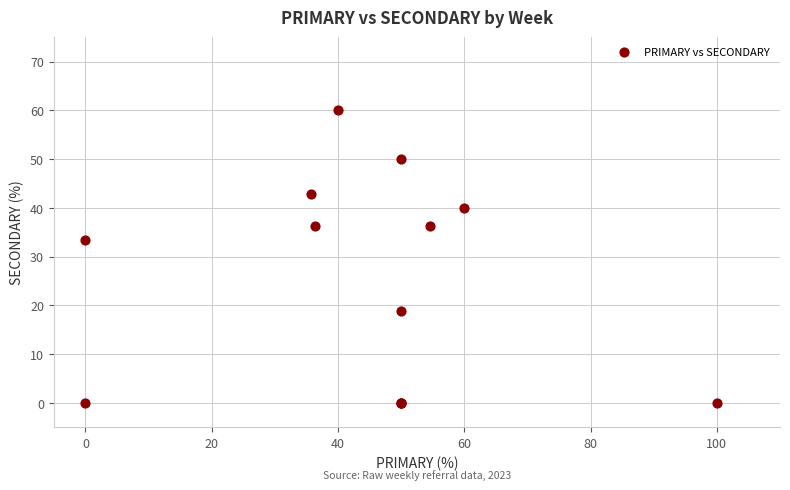

What Y value in the scatter plot is closest to 30?

33.3